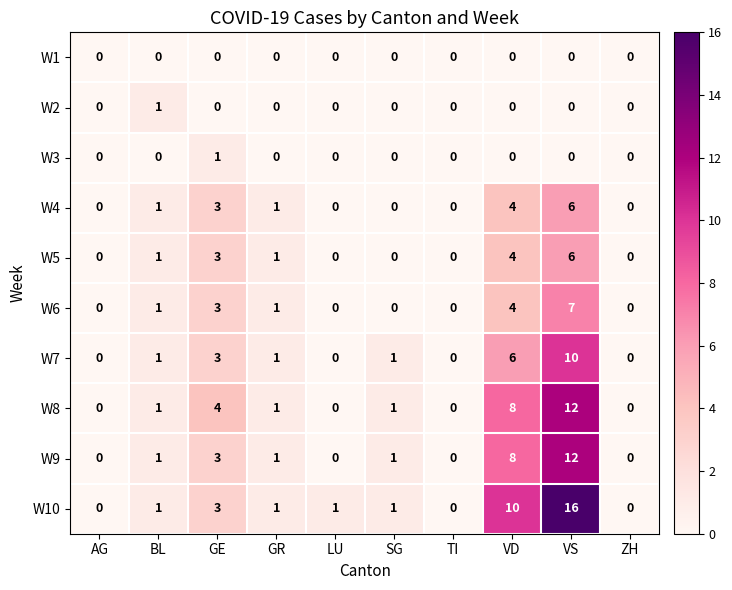

At which category does the chart reach its peak across all series?

VS